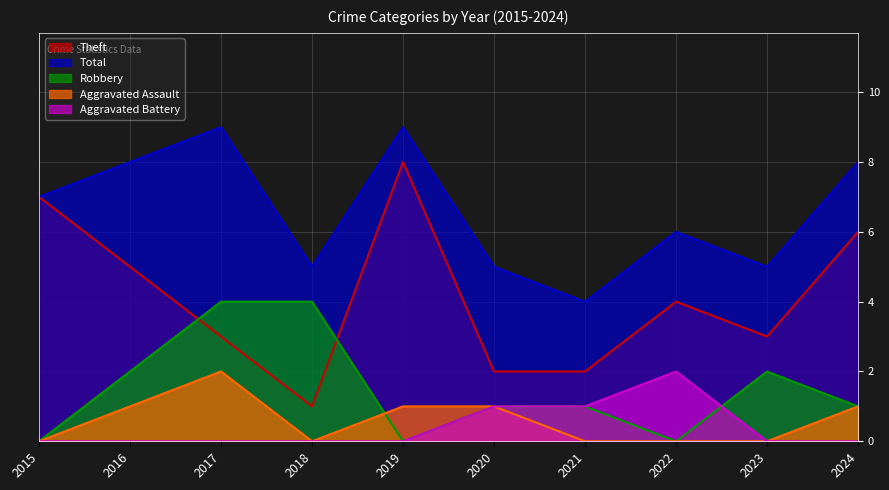

What is the sum of the Theft values at 2018 and 2024?

7